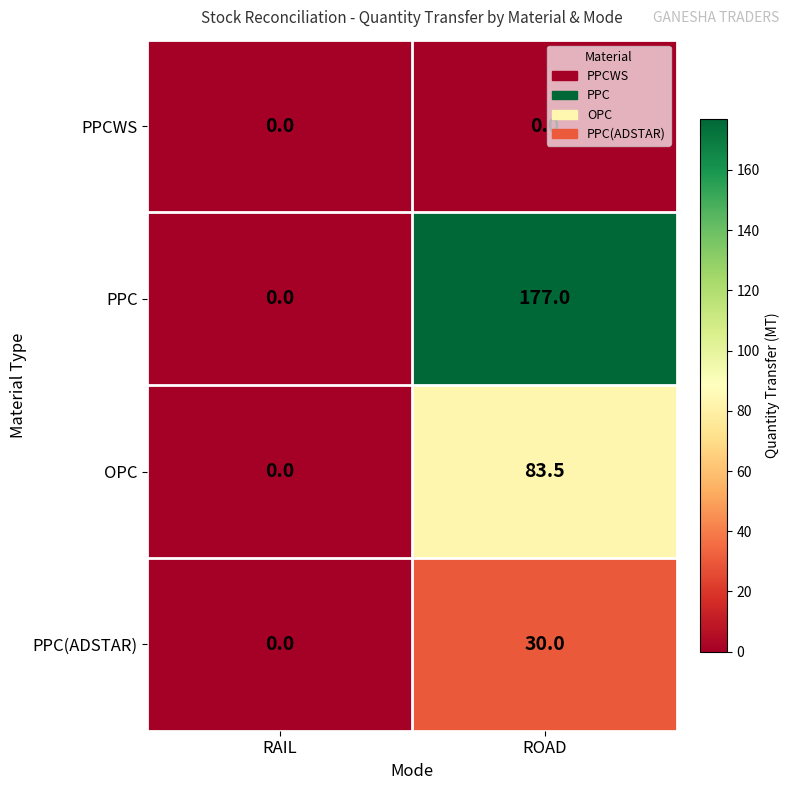

Where does the OPC series first go above 83?

ROAD